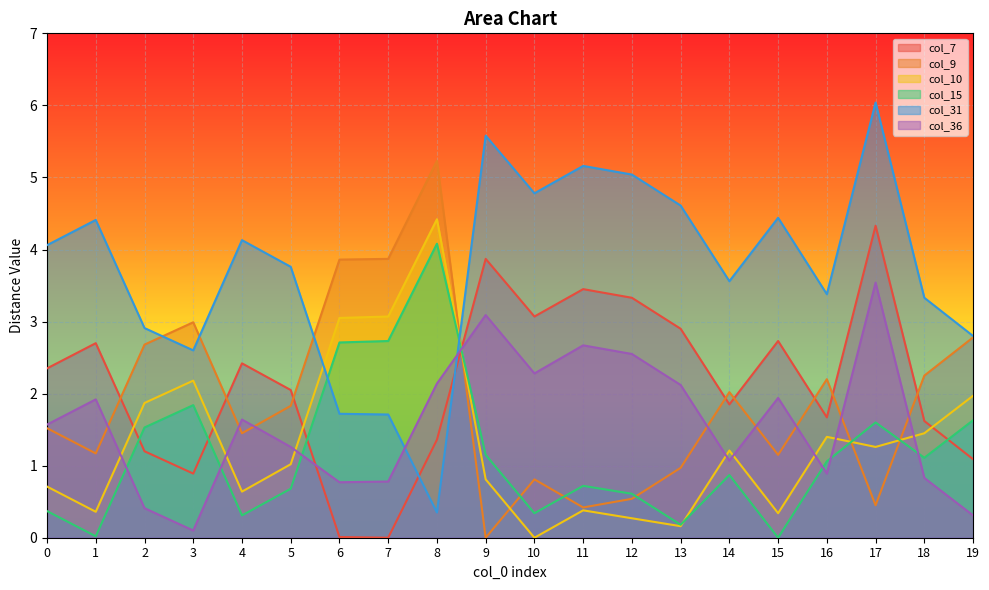

In col_31, how many points are higher than both neighbors (excluding endpoints)?

6